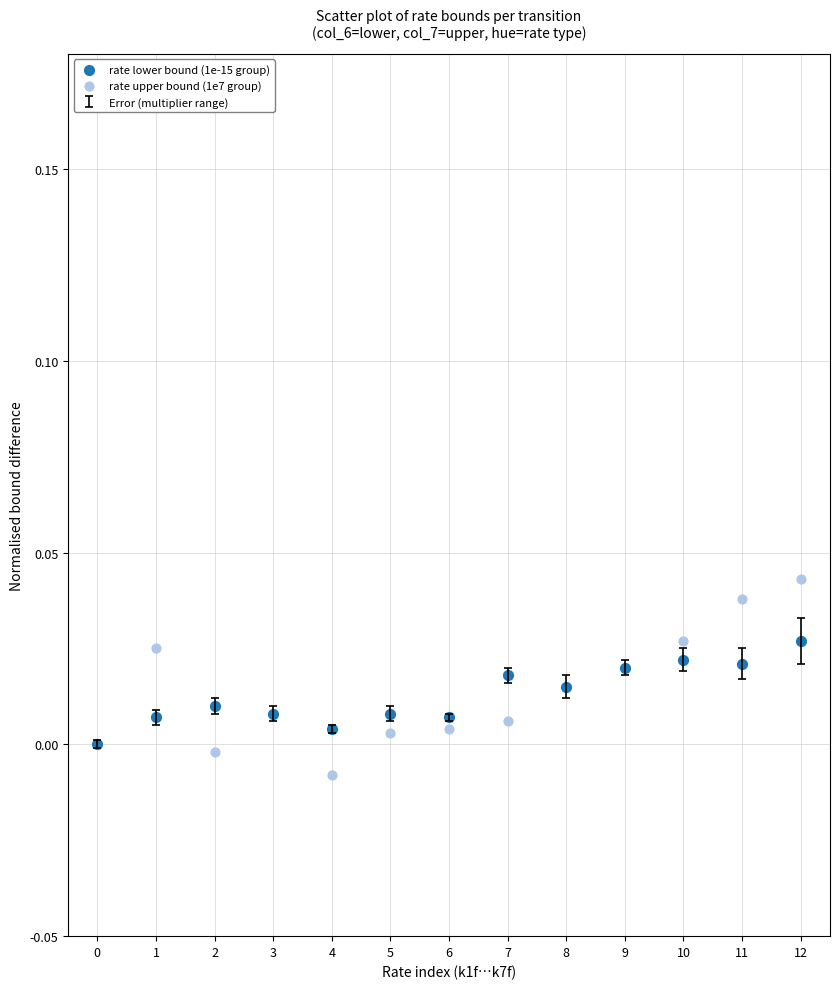

Which series has the widest spread of Y values?

rate upper bound (1e7 group)